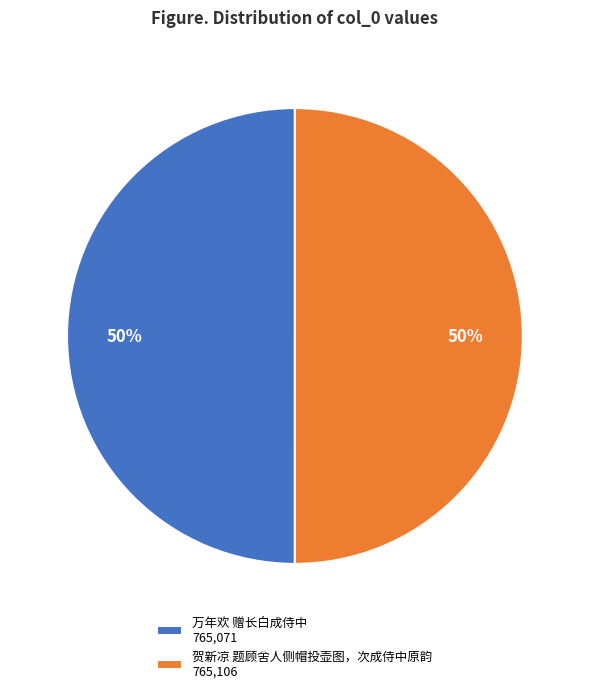

The 贺新凉 题顾舍人侧帽投壶图，次成侍中原韵 slice represents 50% of the pie. True or false?

True